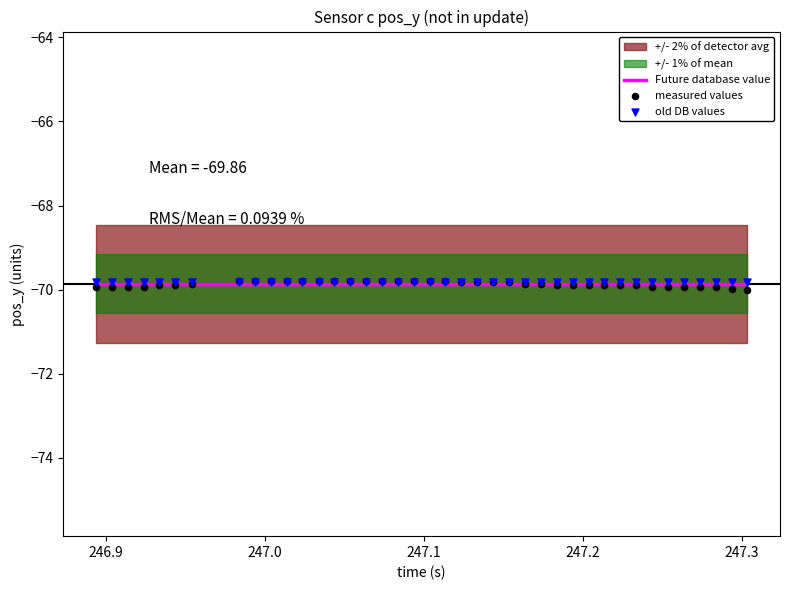

Which series reaches the maximum Y coordinate?

measured values